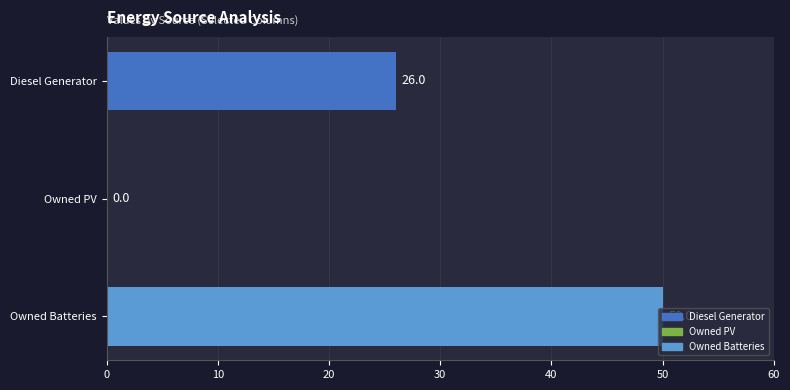

Count the number of categories in the chart.

3